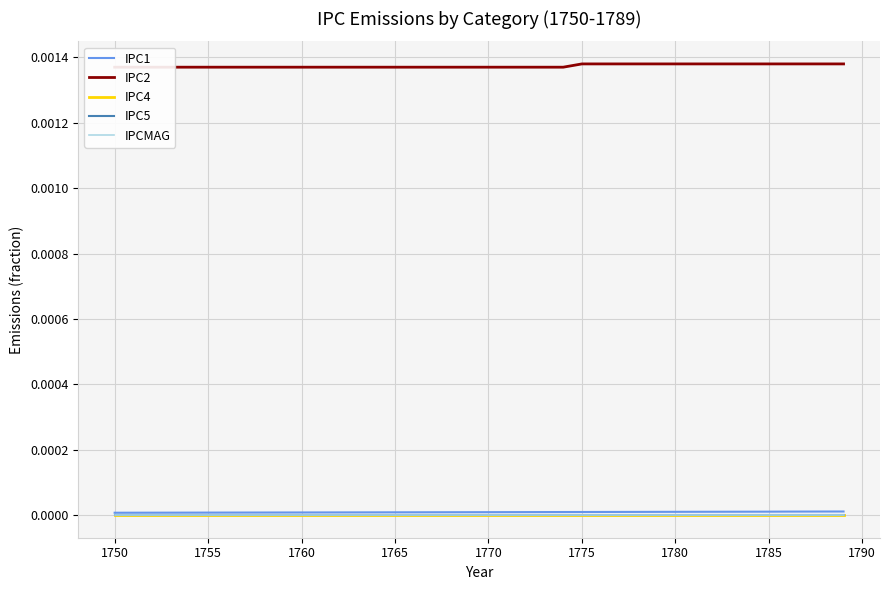

True or false: IPC1 and IPC5 cross at least once.

False